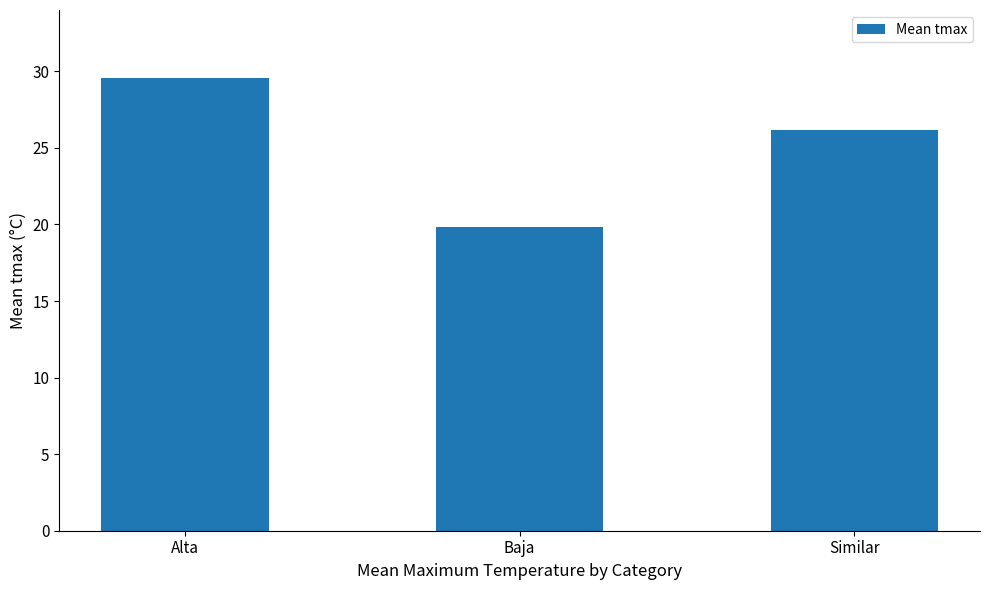

Rank the categories by value from lowest to highest.

Baja, Similar, Alta